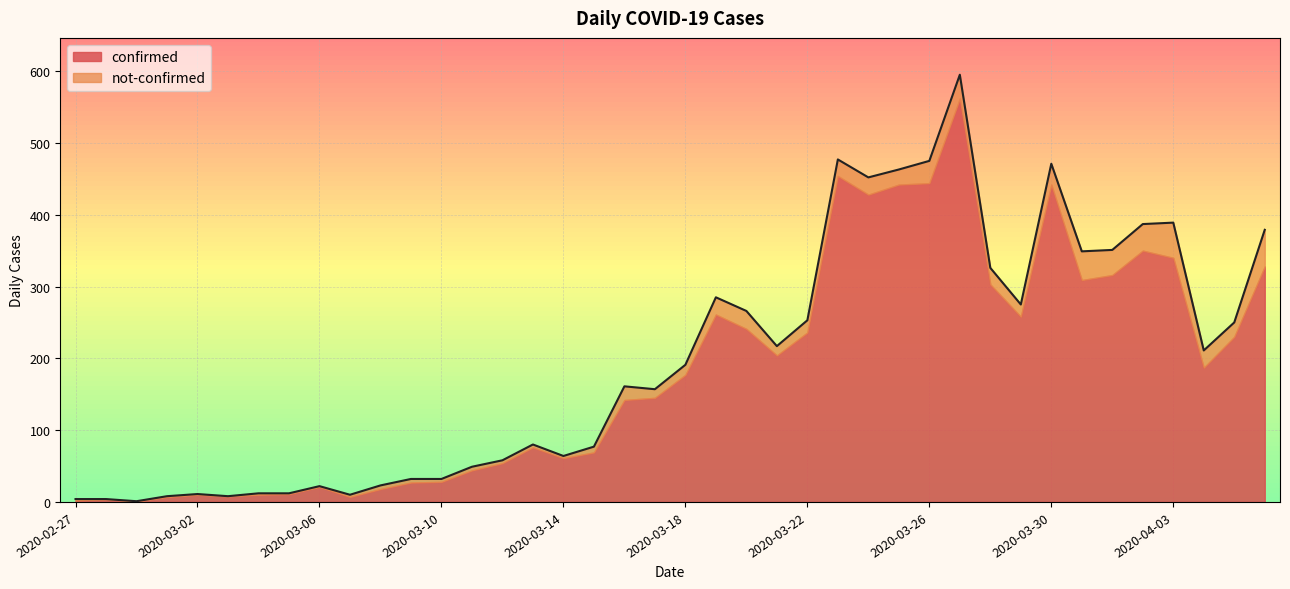

What is the difference between the maximum and minimum values?

594